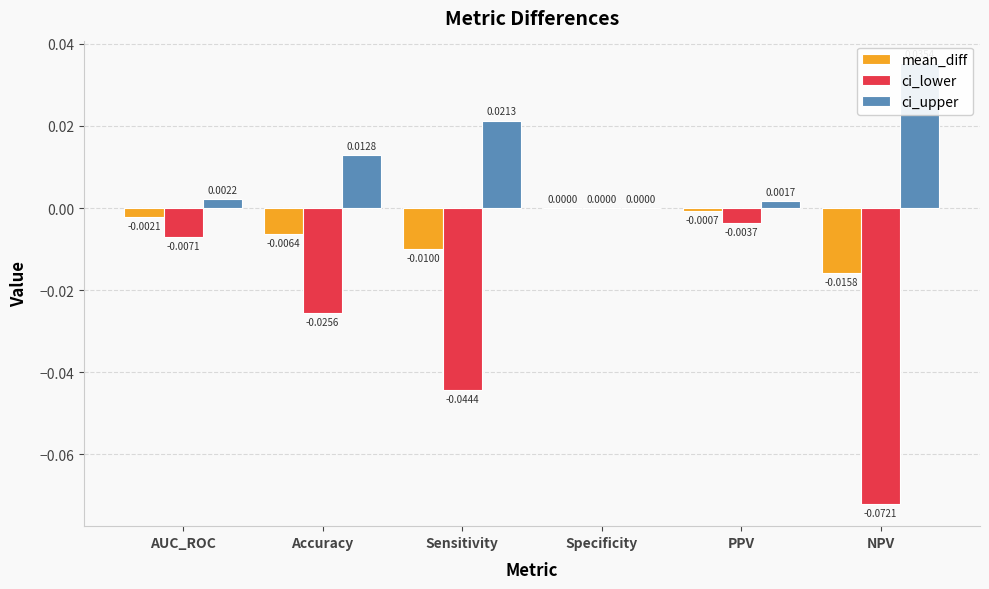

Is it true that mean_diff equals -0.0 at Sensitivity?

False